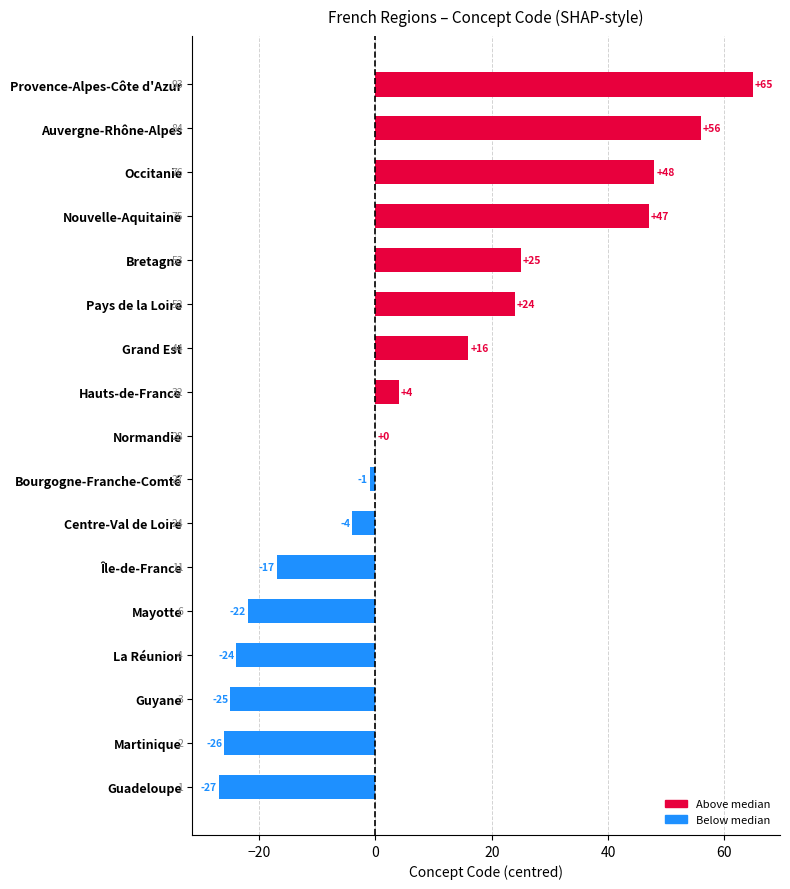

What is the sum of the values at Normandie and Mayotte?

-22